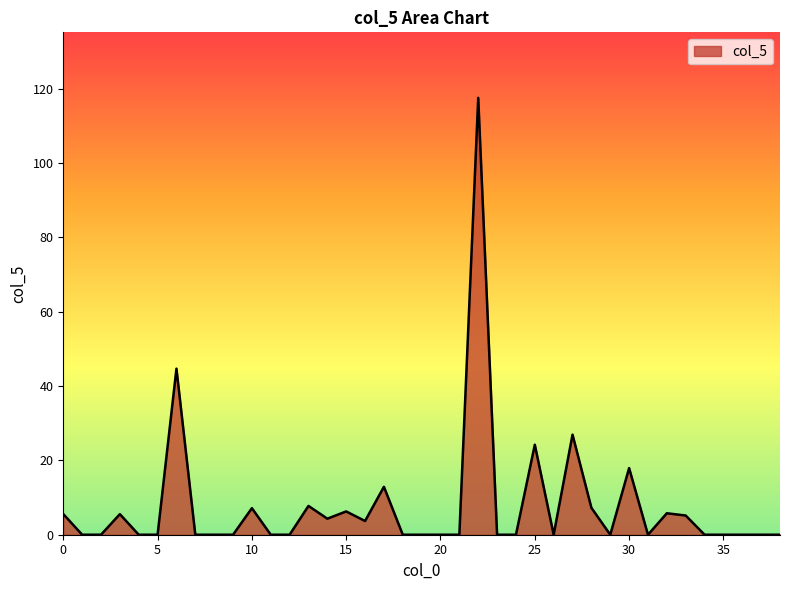

What is the difference between the maximum and minimum values?

117.5